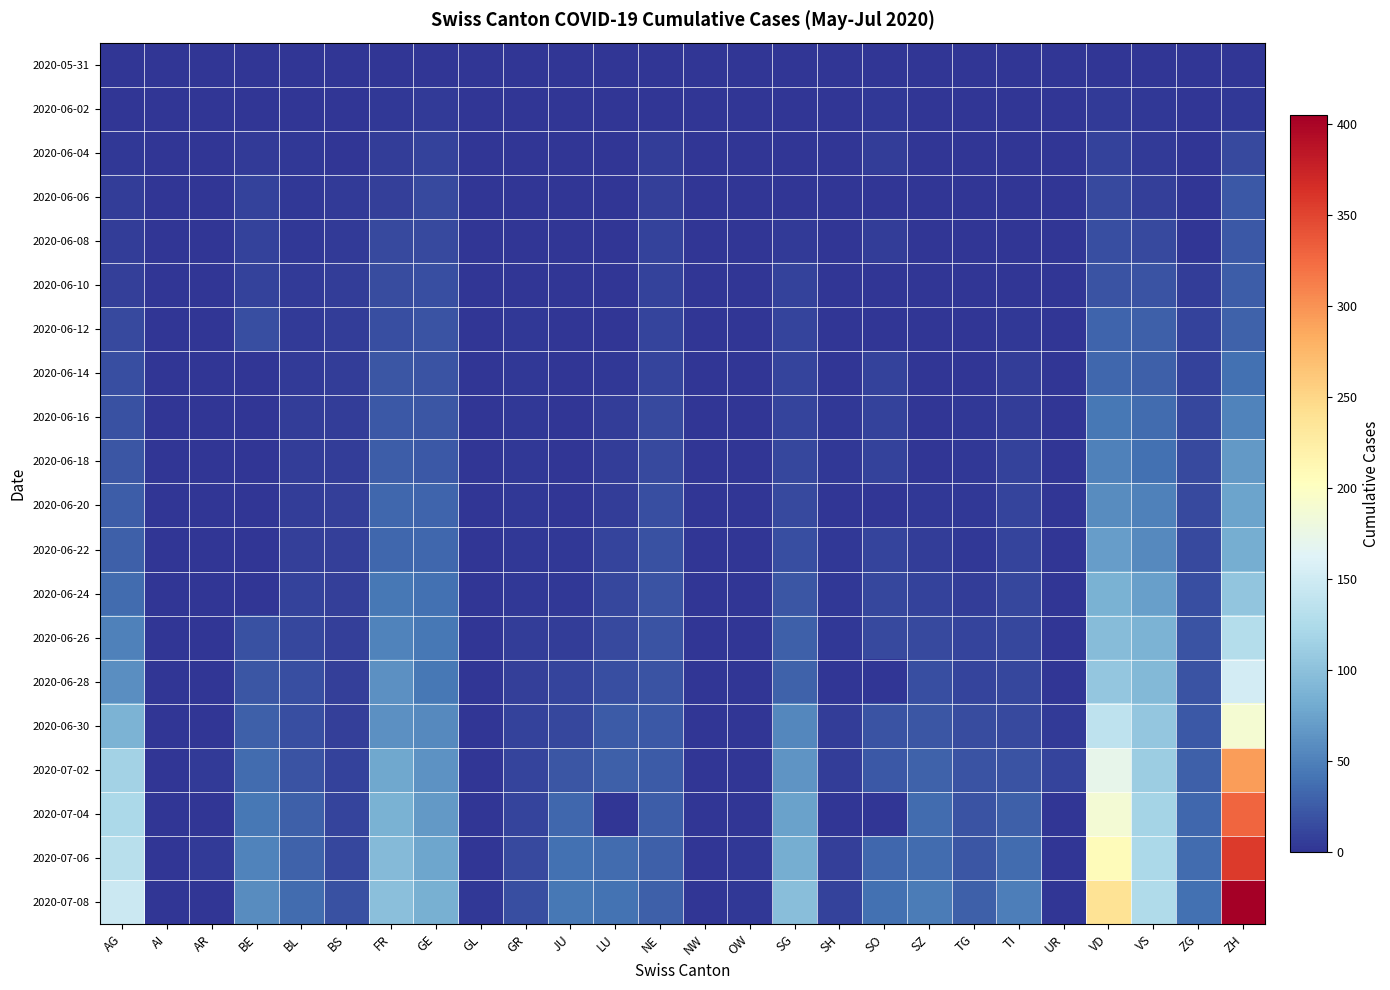

Reading left to right, extract all data points from this chart.

2020-05-31: AG=0	AI=0	AR=0	BE=0	BL=0	BS=0	FR=0	GE=0	GL=0	GR=0	JU=0	LU=0	NE=0	NW=0	OW=0	SG=0	SH=0	SO=0	SZ=0	TG=0	TI=0	UR=0	VD=0	VS=0	ZG=0	ZH=0
2020-06-02: AG=0	AI=0	AR=0	BE=1	BL=1	BS=0	FR=2	GE=4	GL=0	GR=0	JU=0	LU=0	NE=1	NW=0	OW=0	SG=0	SH=0	SO=3	SZ=0	TG=0	TI=0	UR=0	VD=4	VS=2	ZG=0	ZH=2
2020-06-04: AG=3	AI=0	AR=0	BE=4	BL=2	BS=1	FR=5	GE=8	GL=0	GR=1	JU=0	LU=0	NE=5	NW=0	OW=0	SG=0	SH=0	SO=6	SZ=0	TG=0	TI=1	UR=0	VD=9	VS=4	ZG=0	ZH=13
2020-06-06: AG=5	AI=0	AR=0	BE=8	BL=3	BS=4	FR=7	GE=13	GL=0	GR=1	JU=0	LU=0	NE=7	NW=0	OW=0	SG=1	SH=0	SO=0	SZ=0	TG=0	TI=1	UR=0	VD=13	VS=7	ZG=0	ZH=23
2020-06-08: AG=5	AI=0	AR=0	BE=8	BL=3	BS=4	FR=13	GE=14	GL=0	GR=1	JU=0	LU=1	NE=9	NW=0	OW=0	SG=4	SH=1	SO=6	SZ=0	TG=1	TI=1	UR=0	VD=16	VS=14	ZG=1	ZH=23
2020-06-10: AG=7	AI=0	AR=0	BE=9	BL=4	BS=5	FR=15	GE=16	GL=0	GR=1	JU=0	LU=1	NE=9	NW=0	OW=0	SG=8	SH=1	SO=0	SZ=0	TG=1	TI=1	UR=0	VD=20	VS=19	ZG=5	ZH=26
2020-06-12: AG=13	AI=0	AR=0	BE=17	BL=4	BS=5	FR=16	GE=20	GL=0	GR=2	JU=0	LU=0	NE=10	NW=0	OW=0	SG=10	SH=1	SO=0	SZ=1	TG=1	TI=2	UR=0	VD=31	VS=27	ZG=9	ZH=30
2020-06-14: AG=16	AI=0	AR=0	BE=0	BL=4	BS=5	FR=22	GE=20	GL=0	GR=2	JU=1	LU=3	NE=11	NW=0	OW=0	SG=10	SH=0	SO=8	SZ=1	TG=1	TI=6	UR=0	VD=32	VS=27	ZG=9	ZH=38
2020-06-16: AG=18	AI=0	AR=0	BE=0	BL=5	BS=5	FR=23	GE=22	GL=0	GR=2	JU=1	LU=5	NE=13	NW=0	OW=0	SG=11	SH=3	SO=8	SZ=1	TG=2	TI=6	UR=0	VD=43	VS=36	ZG=12	ZH=52
2020-06-18: AG=21	AI=0	AR=0	BE=0	BL=5	BS=6	FR=26	GE=23	GL=0	GR=2	JU=1	LU=5	NE=14	NW=0	OW=0	SG=12	SH=3	SO=9	SZ=1	TG=2	TI=9	UR=0	VD=50	VS=38	ZG=13	ZH=67
2020-06-20: AG=26	AI=0	AR=0	BE=0	BL=6	BS=7	FR=32	GE=31	GL=0	GR=2	JU=1	LU=6	NE=17	NW=0	OW=0	SG=13	SH=0	SO=0	SZ=2	TG=2	TI=10	UR=0	VD=58	VS=50	ZG=13	ZH=75
2020-06-22: AG=28	AI=0	AR=0	BE=0	BL=7	BS=7	FR=32	GE=32	GL=0	GR=3	JU=3	LU=10	NE=18	NW=0	OW=0	SG=16	SH=3	SO=11	SZ=6	TG=3	TI=11	UR=0	VD=71	VS=56	ZG=14	ZH=83
2020-06-24: AG=35	AI=0	AR=0	BE=0	BL=9	BS=7	FR=44	GE=38	GL=1	GR=3	JU=3	LU=12	NE=19	NW=0	OW=0	SG=21	SH=3	SO=12	SZ=9	TG=6	TI=12	UR=0	VD=86	VS=72	ZG=16	ZH=103
2020-06-26: AG=50	AI=0	AR=1	BE=18	BL=12	BS=7	FR=52	GE=43	GL=1	GR=5	JU=6	LU=14	NE=20	NW=0	OW=0	SG=27	SH=3	SO=13	SZ=13	TG=10	TI=12	UR=1	VD=95	VS=88	ZG=19	ZH=129
2020-06-28: AG=59	AI=0	AR=0	BE=21	BL=16	BS=7	FR=61	GE=44	GL=0	GR=7	JU=11	LU=17	NE=20	NW=0	OW=0	SG=30	SH=0	SO=0	SZ=16	TG=11	TI=12	UR=0	VD=105	VS=93	ZG=19	ZH=152
2020-06-30: AG=88	AI=0	AR=0	BE=27	BL=17	BS=7	FR=61	GE=56	GL=1	GR=9	JU=12	LU=25	NE=23	NW=0	OW=1	SG=54	SH=5	SO=19	SZ=21	TG=15	TI=14	UR=4	VD=137	VS=105	ZG=23	ZH=189
2020-07-02: AG=116	AI=0	AR=4	BE=35	BL=19	BS=8	FR=79	GE=62	GL=1	GR=10	JU=22	LU=28	NE=25	NW=0	OW=1	SG=64	SH=5	SO=23	SZ=29	TG=19	TI=19	UR=11	VD=171	VS=112	ZG=27	ZH=293
2020-07-04: AG=123	AI=0	AR=0	BE=43	BL=27	BS=11	FR=87	GE=67	GL=0	GR=11	JU=33	LU=0	NE=26	NW=0	OW=0	SG=73	SH=0	SO=0	SZ=35	TG=20	TI=27	UR=0	VD=187	VS=118	ZG=33	ZH=329
2020-07-06: AG=132	AI=0	AR=4	BE=52	BL=29	BS=12	FR=94	GE=76	GL=1	GR=13	JU=39	LU=36	NE=27	NW=0	OW=2	SG=83	SH=7	SO=32	SZ=35	TG=21	TI=36	UR=0	VD=207	VS=123	ZG=36	ZH=356
2020-07-08: AG=147	AI=0	AR=0	BE=57	BL=35	BS=18	FR=99	GE=84	GL=2	GR=16	JU=44	LU=40	NE=27	NW=1	OW=2	SG=98	SH=8	SO=39	SZ=46	TG=27	TI=48	UR=0	VD=238	VS=126	ZG=39	ZH=405